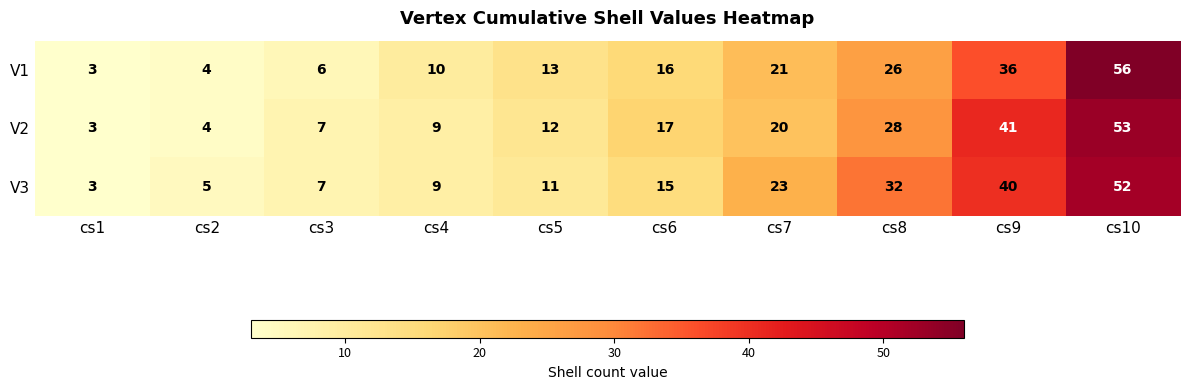

At which category is the sum across all series the highest?

cs10